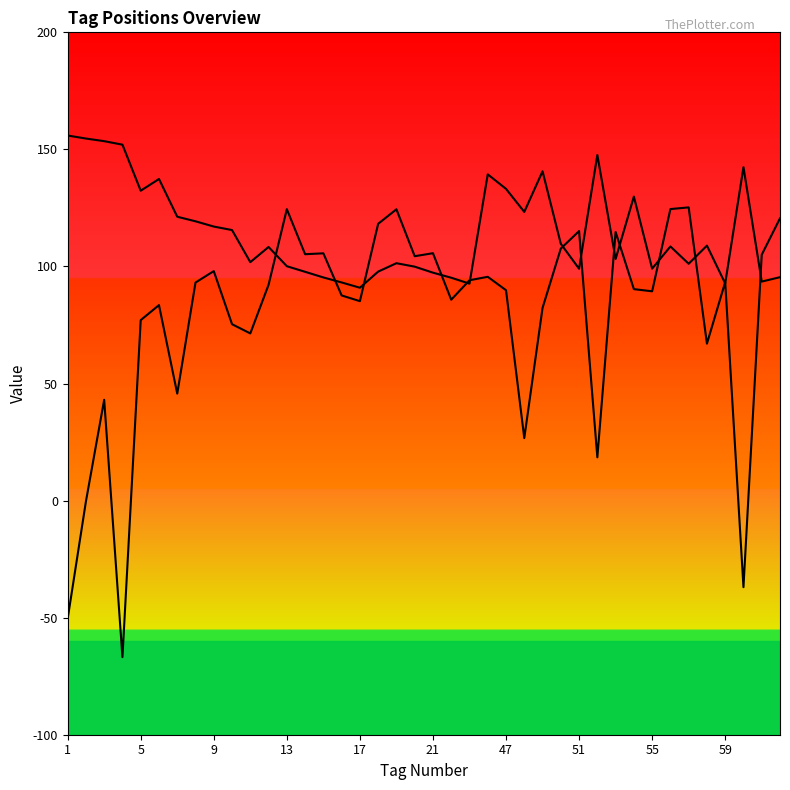

The Y_new_line series shows 45.9 at 39. True or false?

False